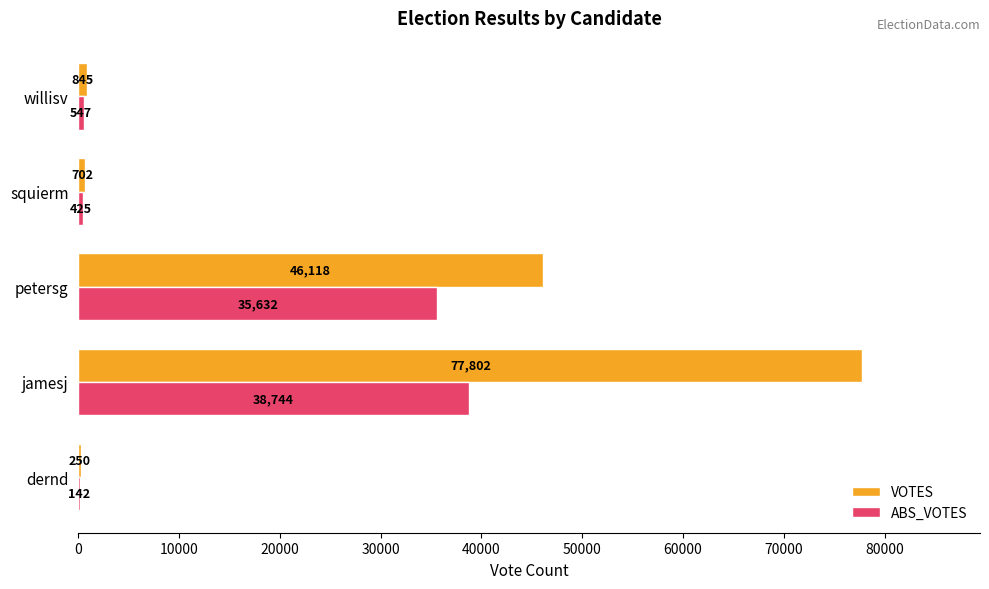

What is the sum of all ABS_VOTES values?

75490